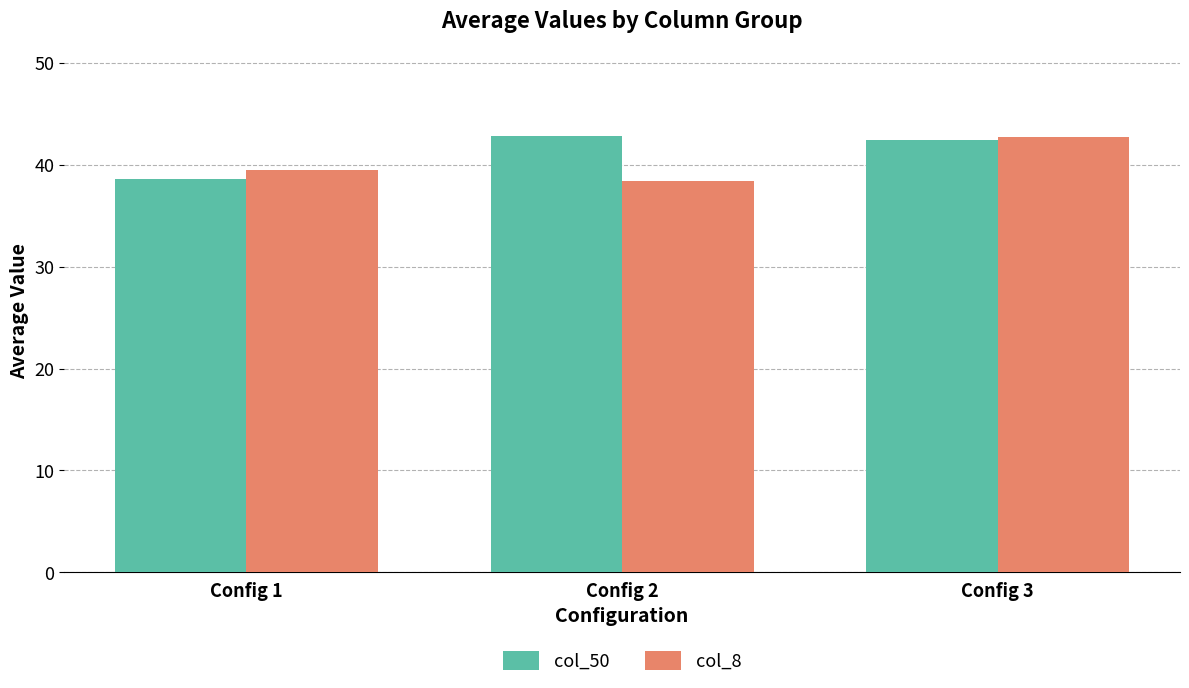

What is the value of the col_50 bar at the 1st from the left?

38.6